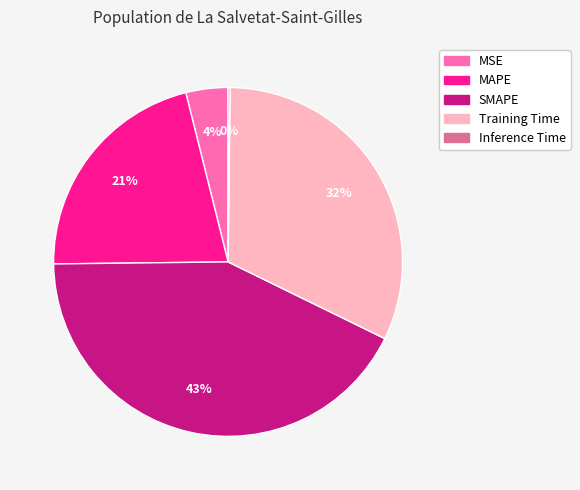

What is the largest slice in the pie chart?

SMAPE